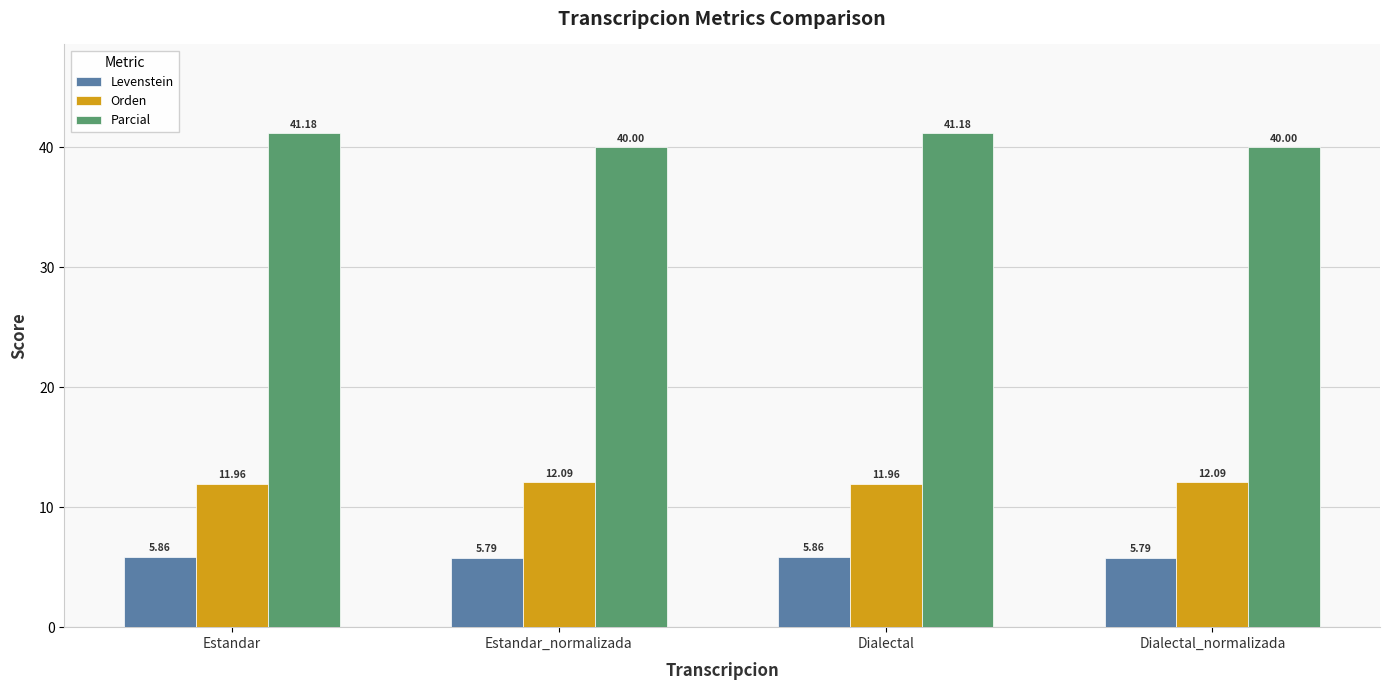

How many data points in Parcial are above 41?

2